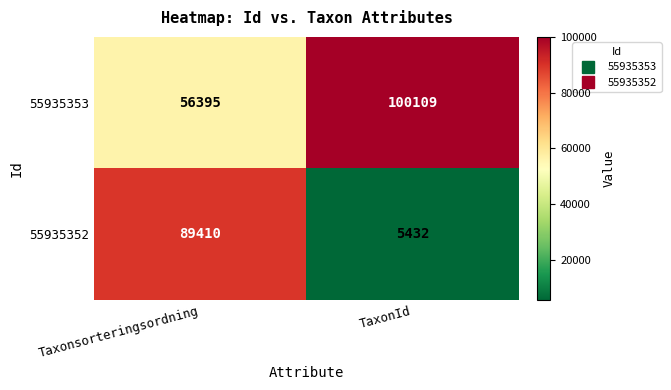

At which category is the sum across all series the highest?

Taxonsorteringsordning